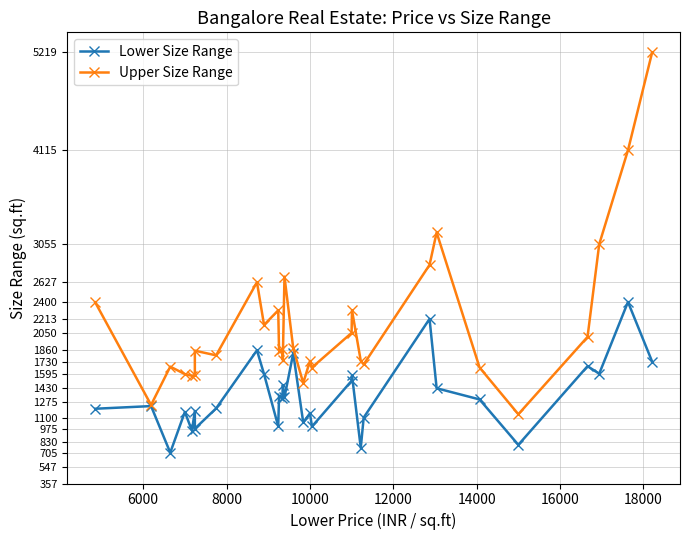

Reading left to right, list all the values displayed in this chart.

Lower Size Range: 1200	1230	705	1164	954	1175	975	1204	1859	1590	1002	1340	1320	1467	1330	1825	1045	1148	1000	1515	1575	759	1100	2213	1431	1305	793	1680	1595	2404	1731
Upper Size Range: 2400	1243	1675	1591	1572	1575	1855	1802	2627	2145	2310	1855	1870	1749	2690	1883	1490	1737	1665	2055	2310	1740	1700	2822	3188	1665	1138	2010	3055	4115	5219